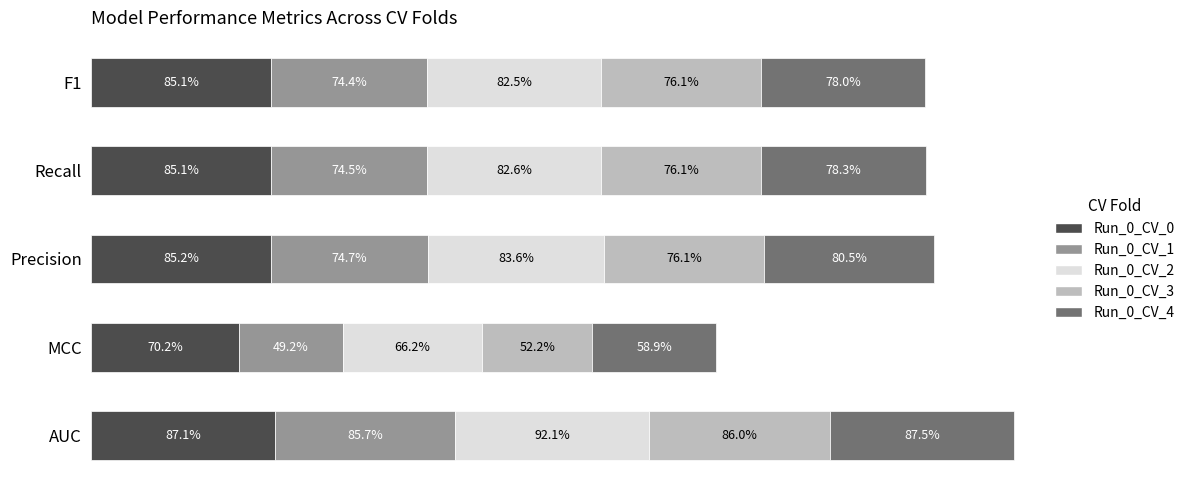

What are all the series names shown in the legend?

Run_0_CV_0, Run_0_CV_1, Run_0_CV_2, Run_0_CV_3, Run_0_CV_4